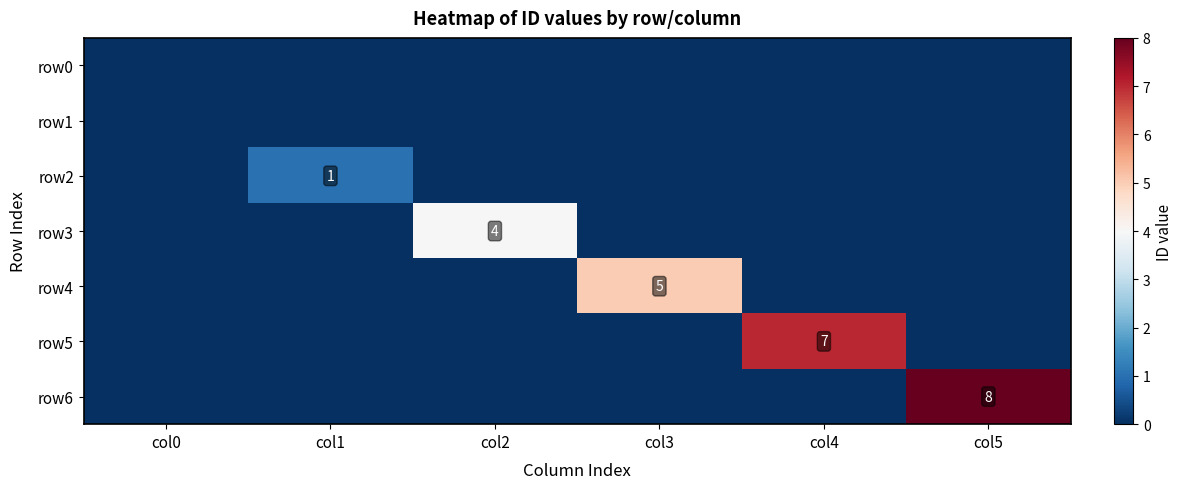

Is it true that row5 equals 11 at col4?

False